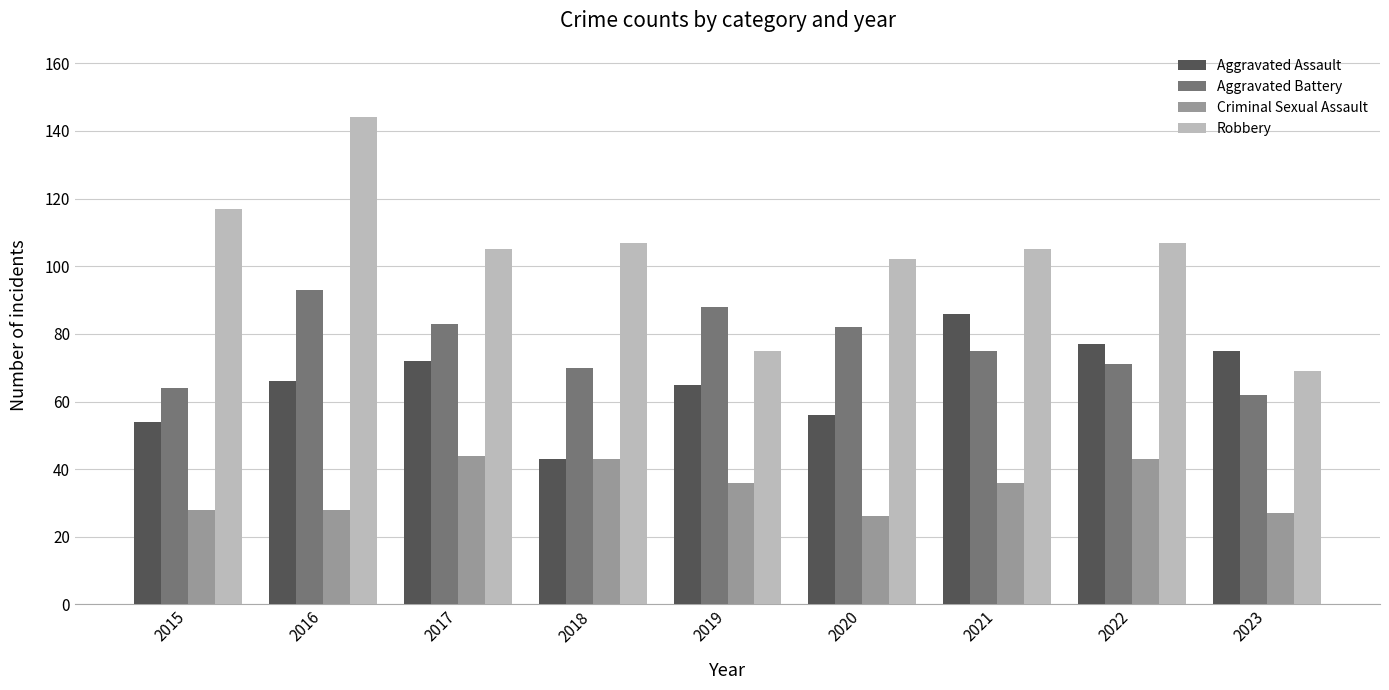

How many data points in Aggravated Assault are less than 66?

4